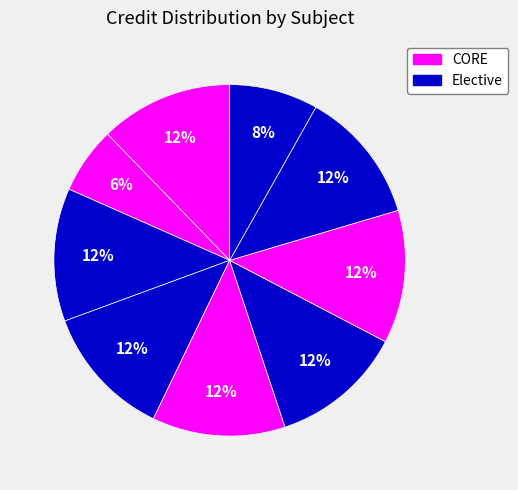

Count the number of slices in the pie.

9